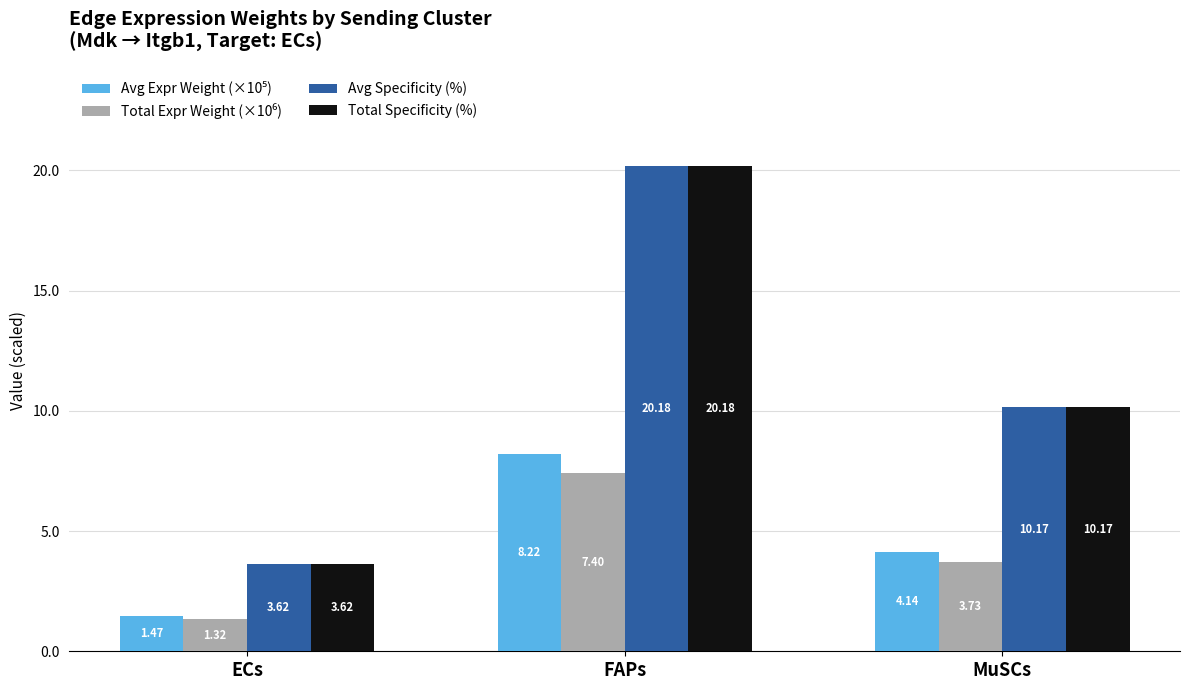

What is the sum of the Avg Specificity (%) values at ECs and MuSCs?

13.8